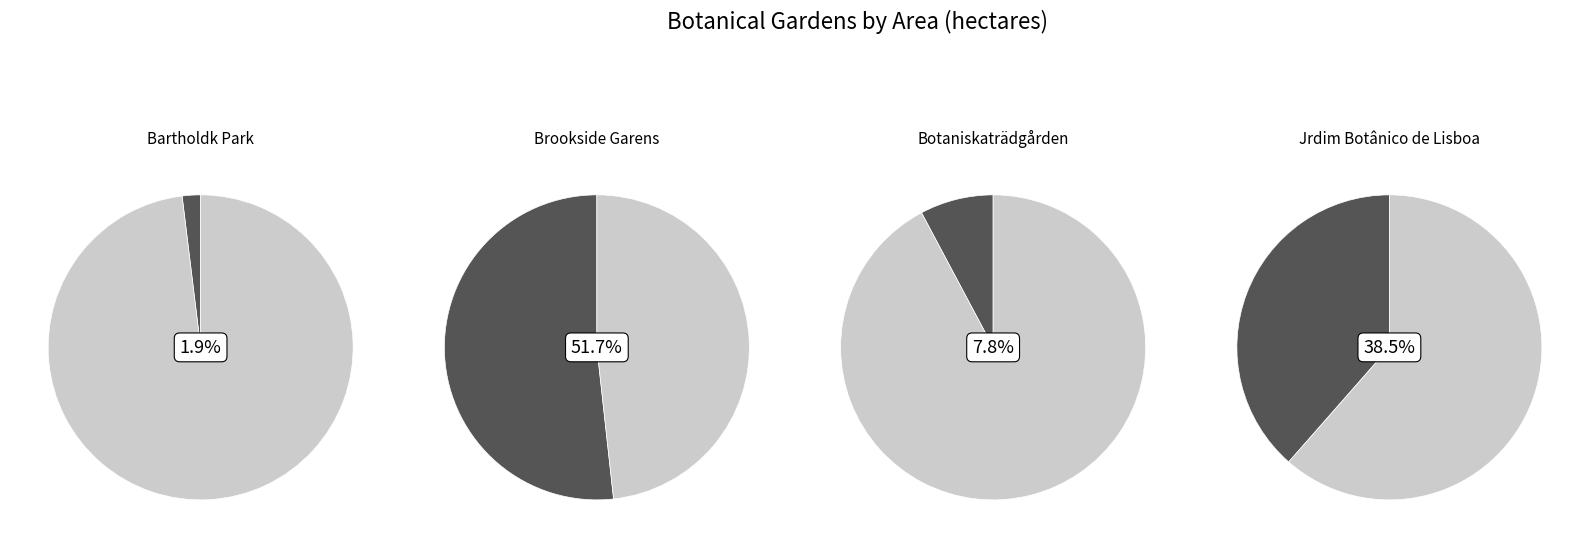

What is the largest slice in the pie chart?

Brookside Garens